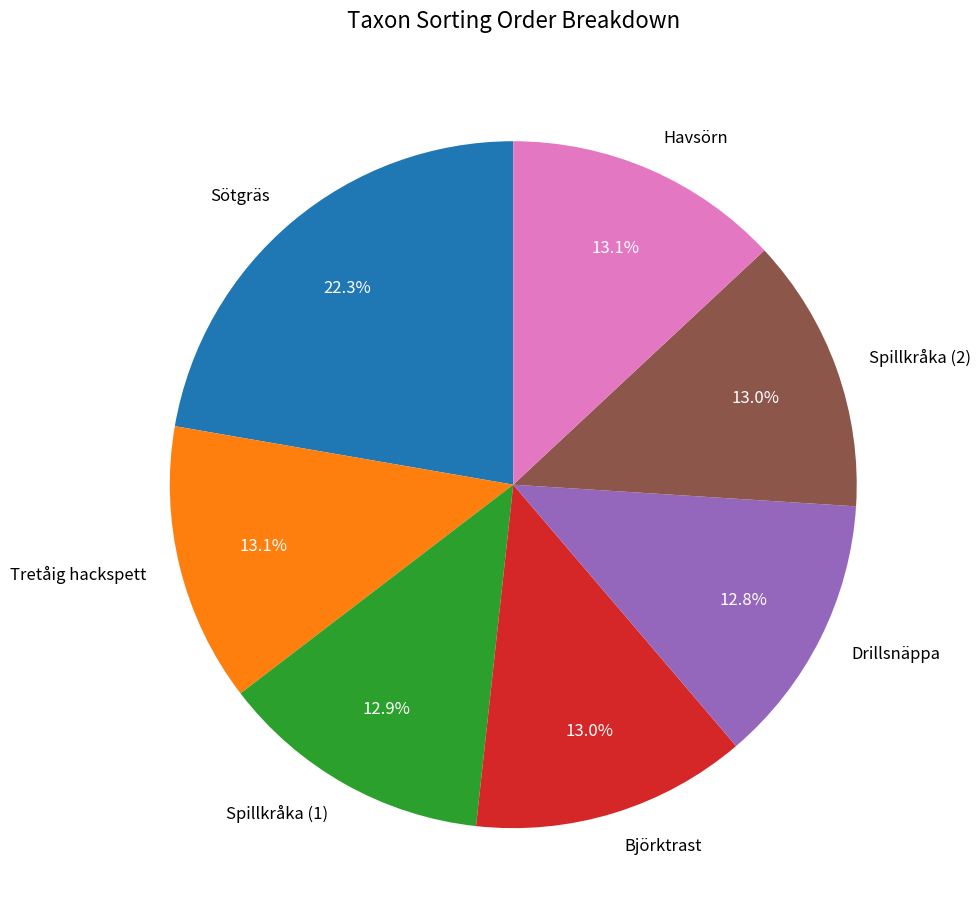

To the nearest percent, what percentage of the pie is Havsörn?

13%